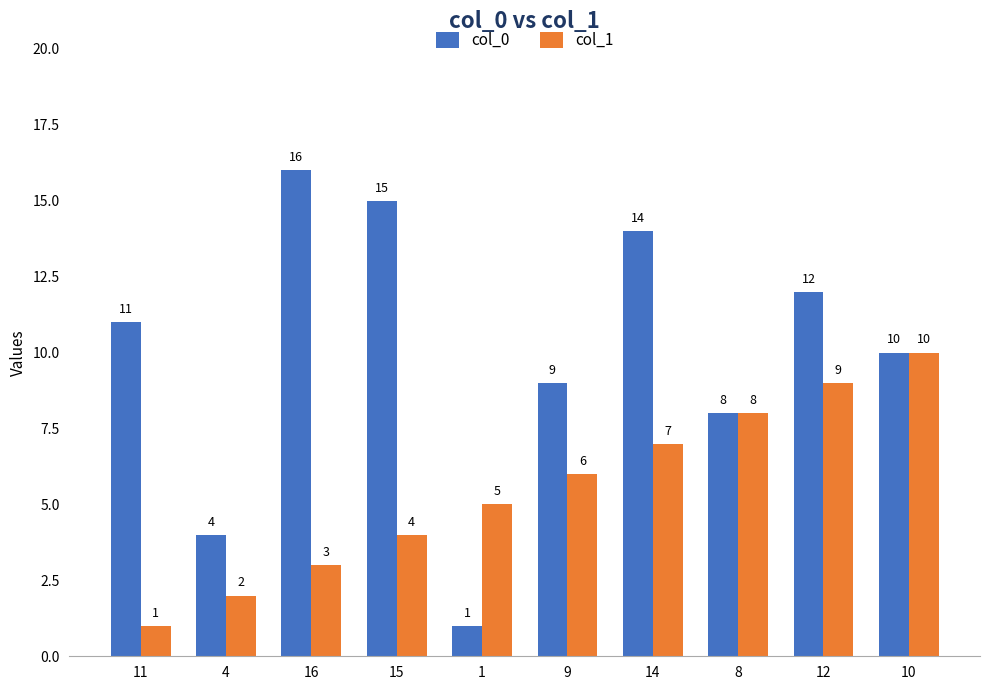

List the series in order of their peak value, highest first.

col_0, col_1